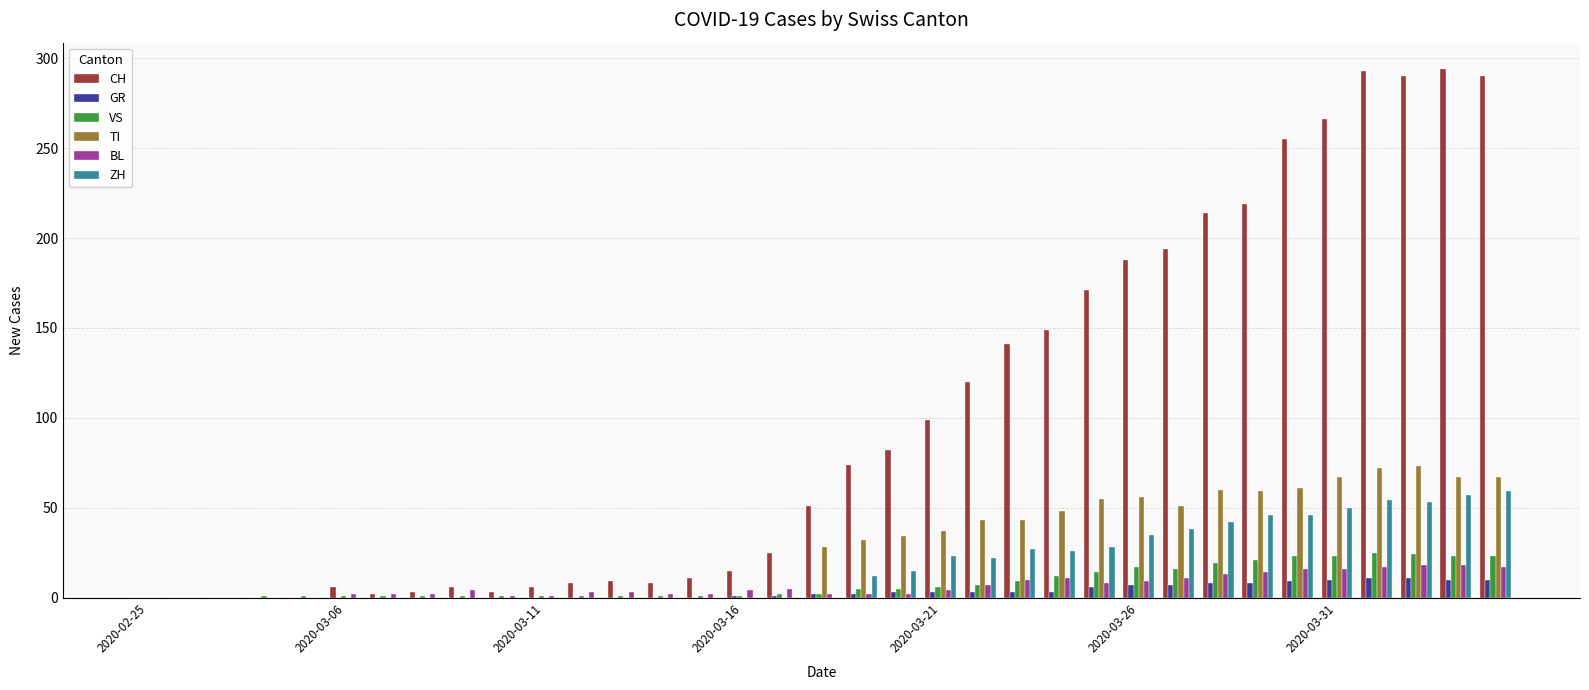

Which series has the largest total across all categories?

CH